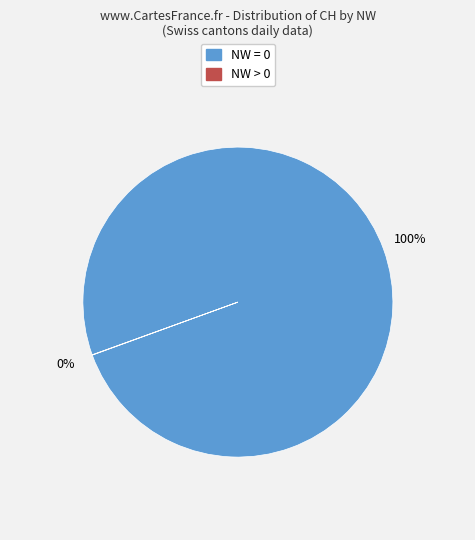

To the nearest percent, what is the difference between the largest and smallest slice percentages?

100%